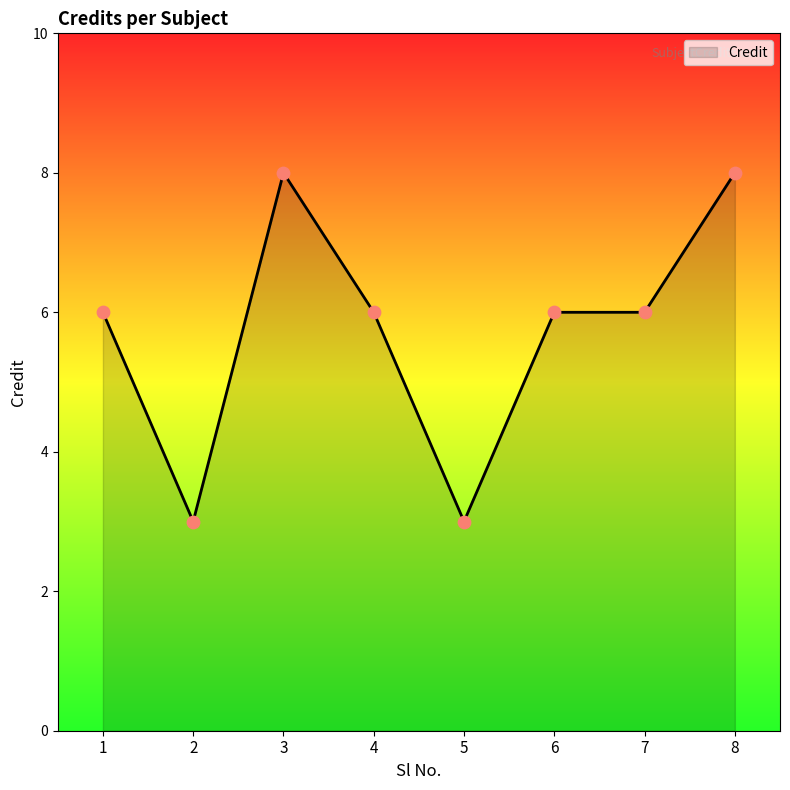

What is the ratio of the value at 8 to the value at 4?

1.3